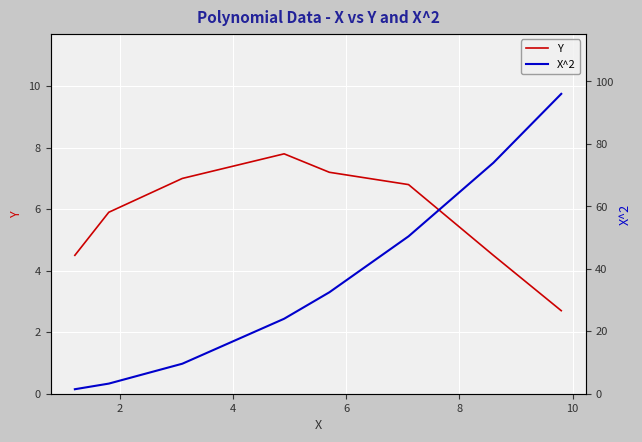

Rank the series by their average value, from highest to lowest.

X^2, Y